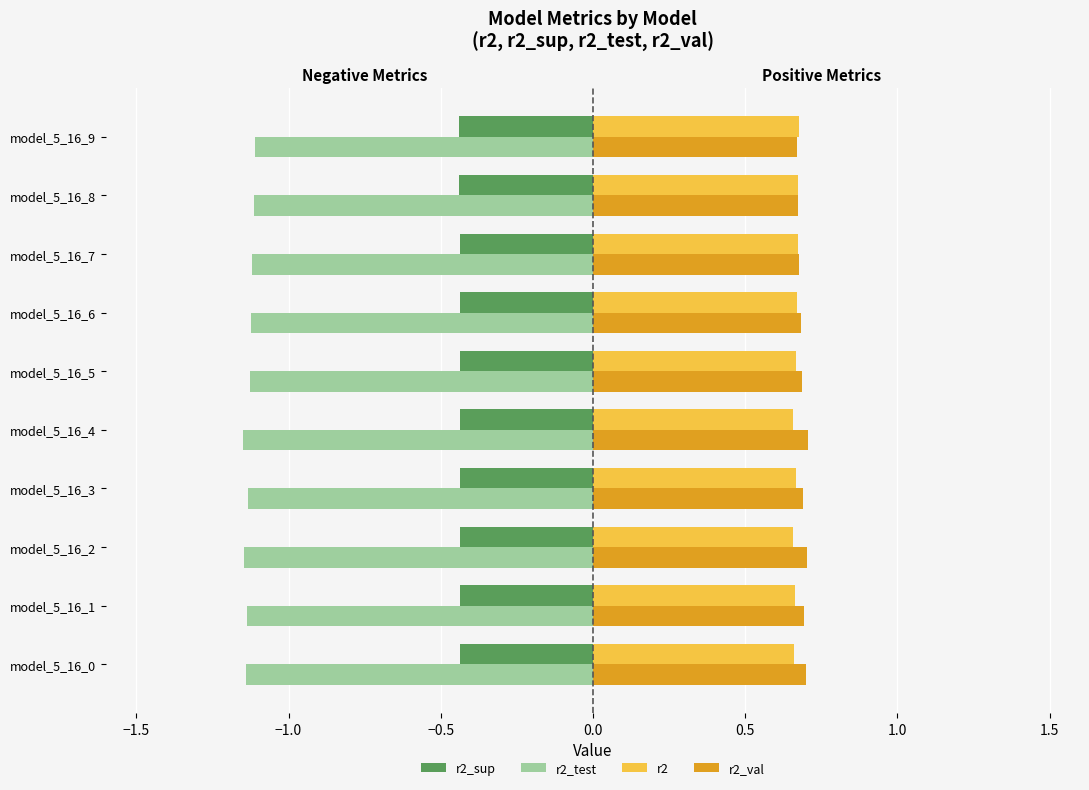

Is it true that r2_val equals 0.7 at model_5_16_7?

True